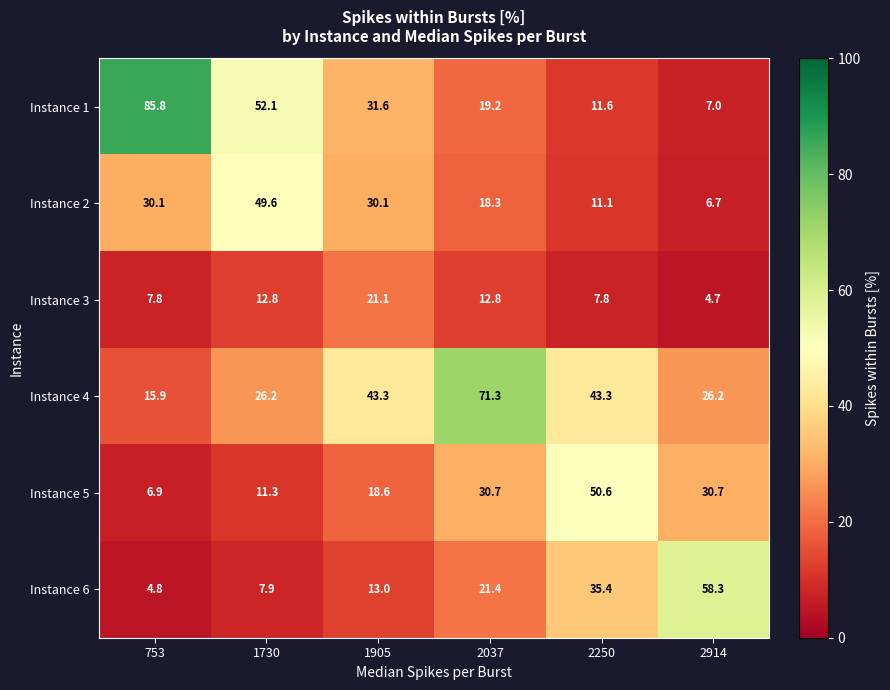

At 1905, list the series in order from smallest to largest.

Instance 6, Instance 5, Instance 3, Instance 2, Instance 1, Instance 4